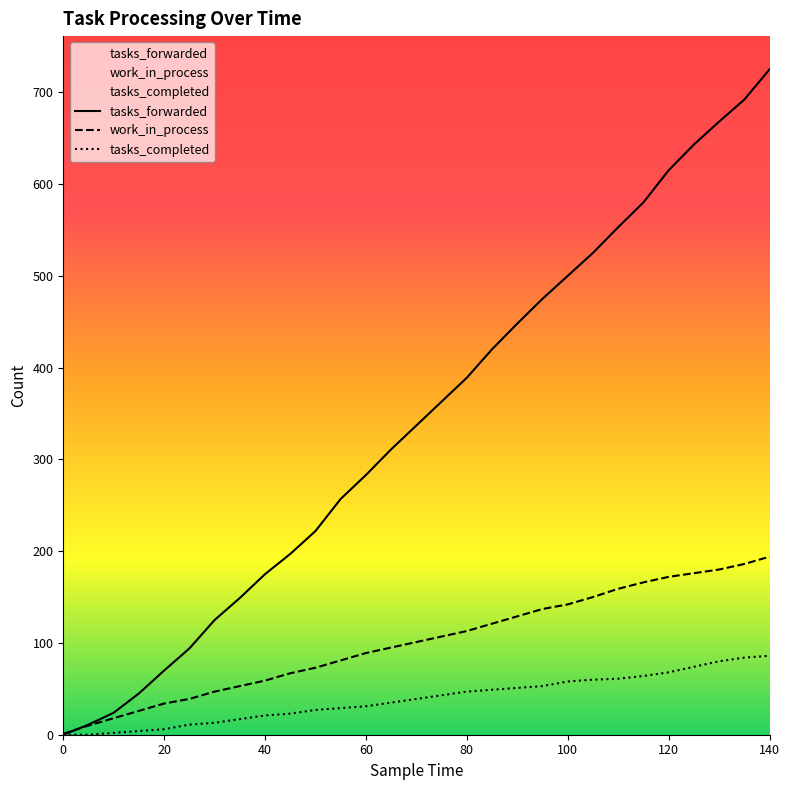

Is it true that tasks_completed equals 20 at 75?

False